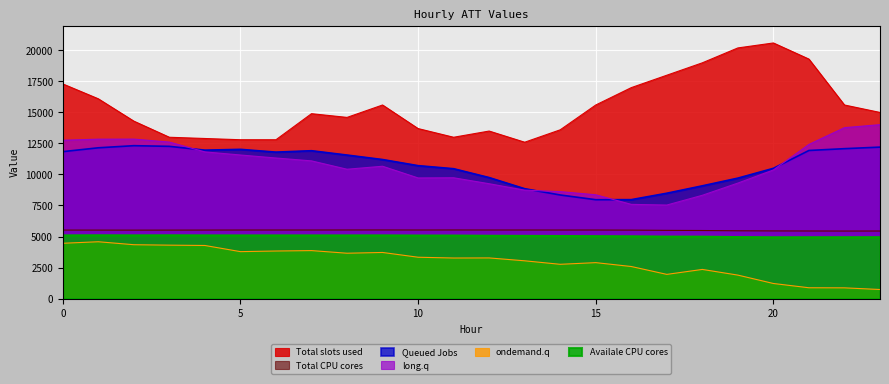

How many lines are shown in the chart?

6